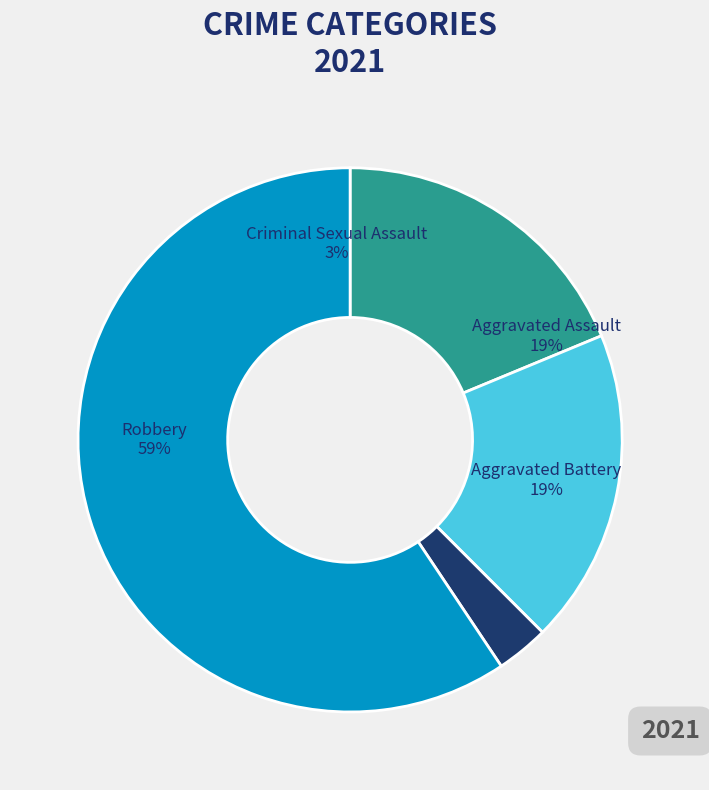

True or false: Aggravated Battery accounts for 8% of the total.

False